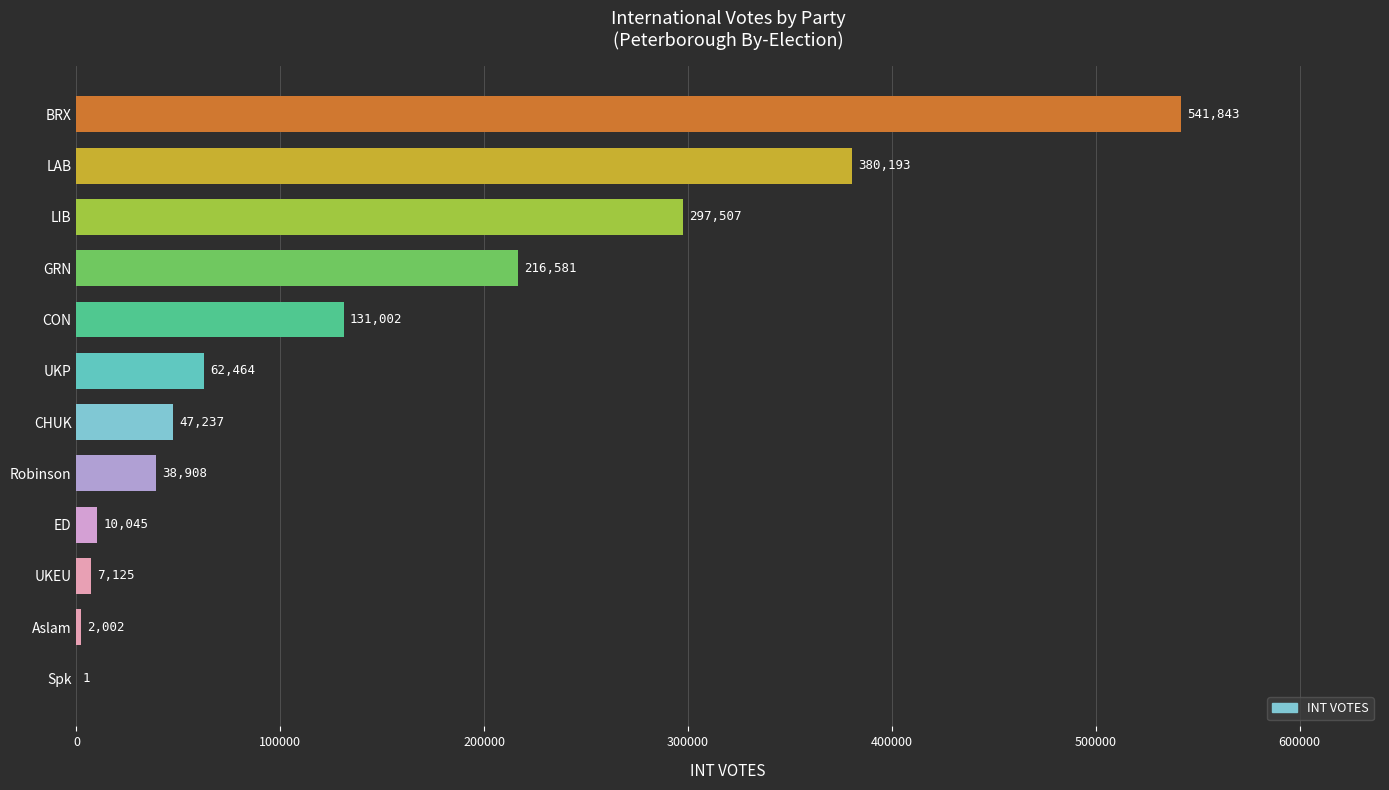

Between CHUK and UKP, which is larger?

UKP